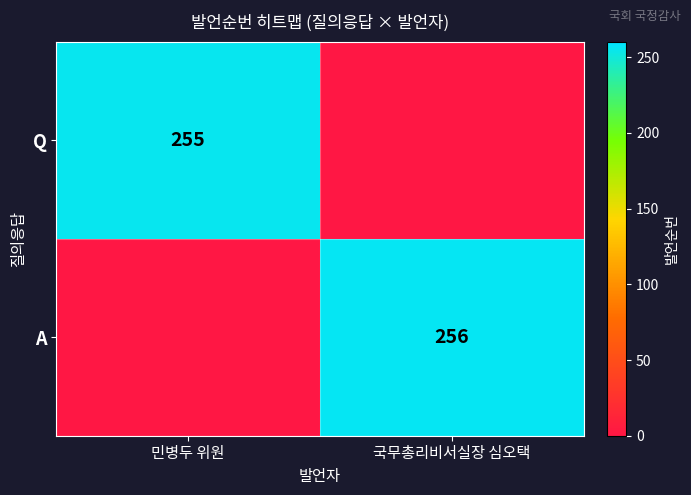

The value of Q at 민병두 위원 is 59. True or false?

False